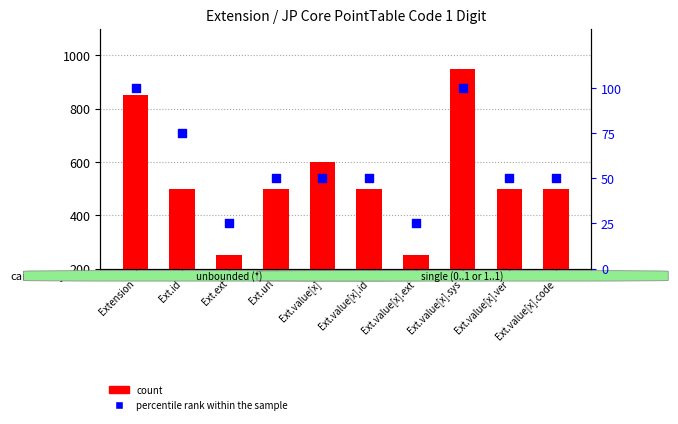

Is the value of count at Ext.value[x] greater than the value of percentile rank within the sample at Ext.value[x].sys?

Yes